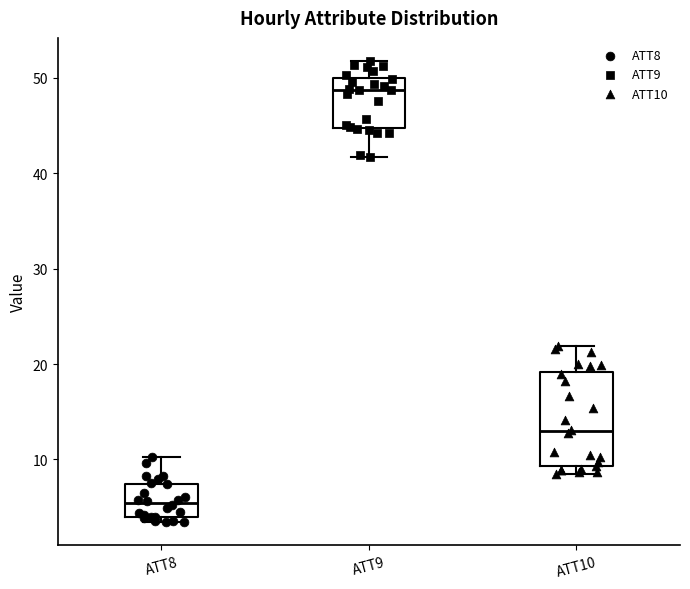

Reading left to right, read every box against the y-axis: the position of its median line, the range the box covers, and the ends of its whiskers. The values are not printed on the chart, so give them approximately, as read against the axis.

ATT8: median 5, box 4 to 7, whiskers 3 to 10
ATT9: median 49, box 45 to 50, whiskers 42 to 52
ATT10: median 13, box 9 to 19, whiskers 9 (just below the box's lower edge) to 22